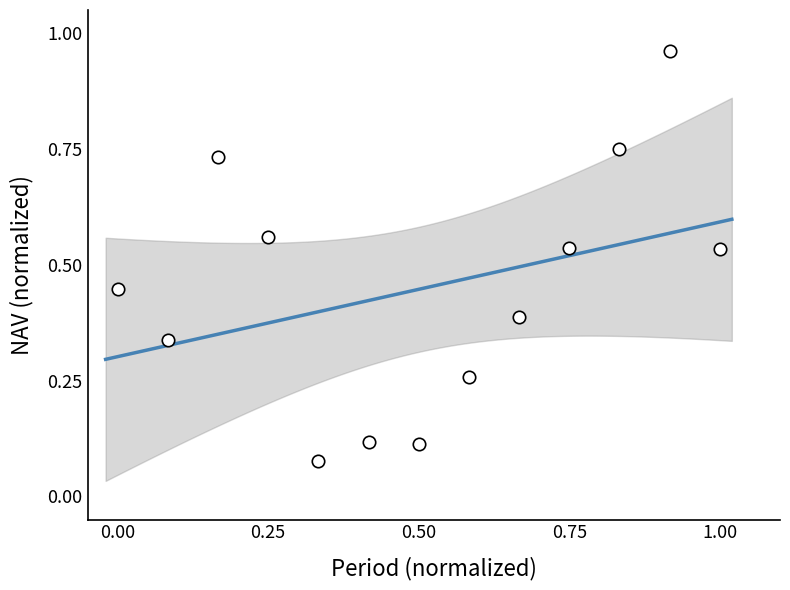

What is the range of Y values (max minus min)?

0.9